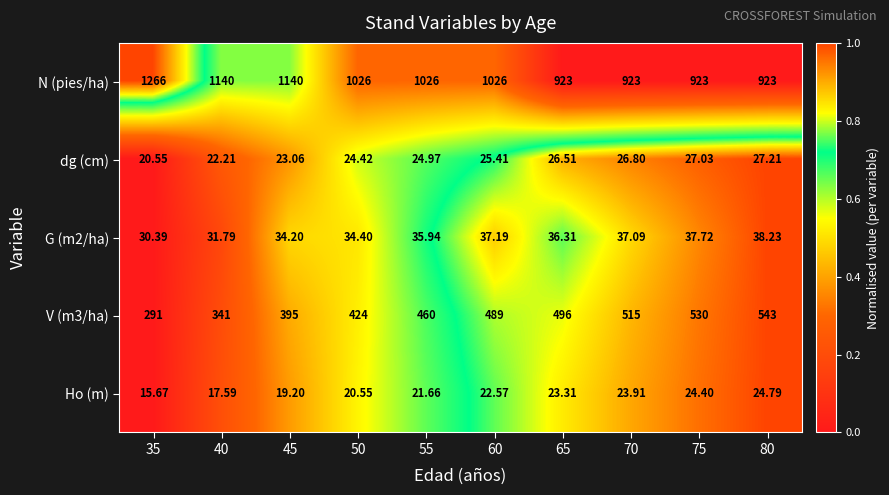

Which series has the largest range (max minus min)?

N (pies/ha)